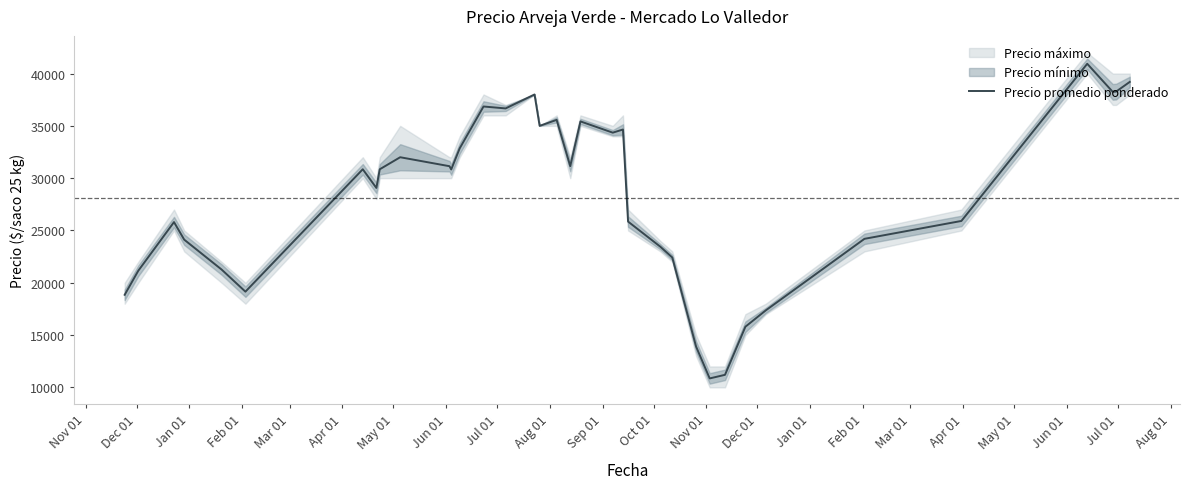

How many interior local peaks (higher than both neighbors) does the data have?

9